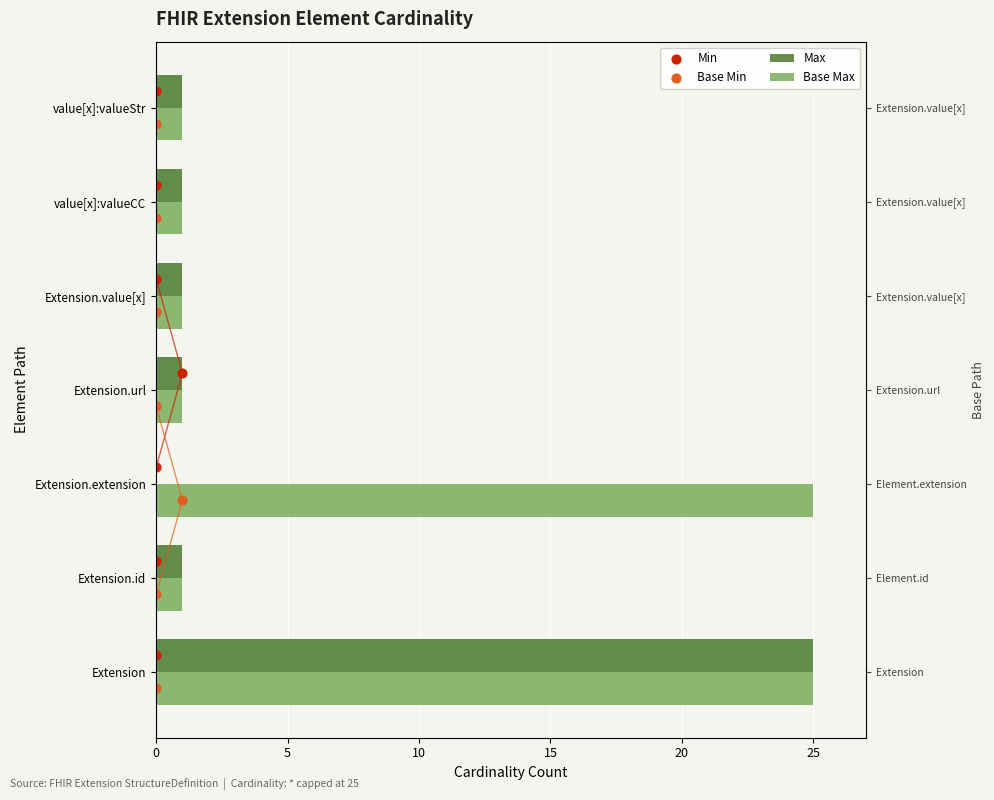

At how many categories does at least one series exceed 11?

2